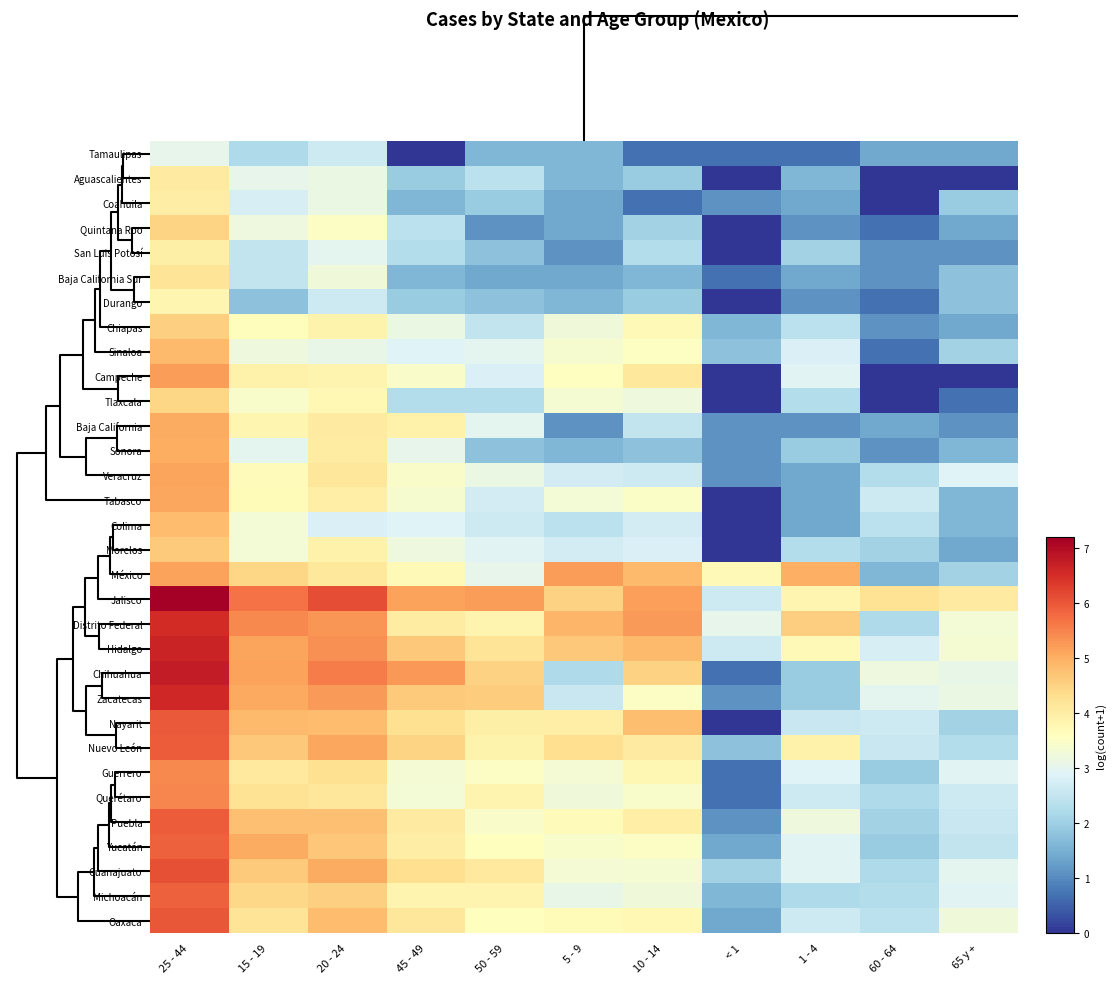

How many data points does each series have?

11